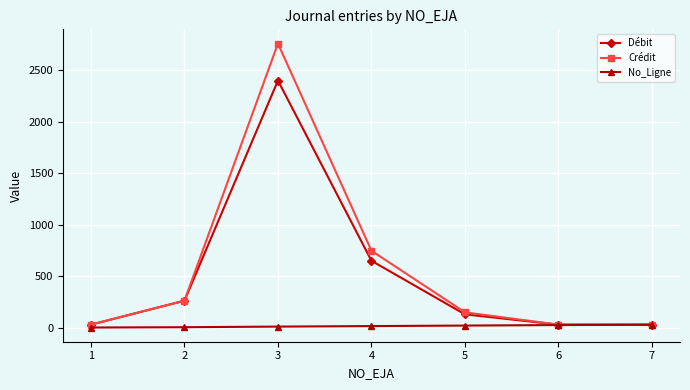

Rank the series at 3 from highest to lowest value.

Crédit, Débit, No_Ligne